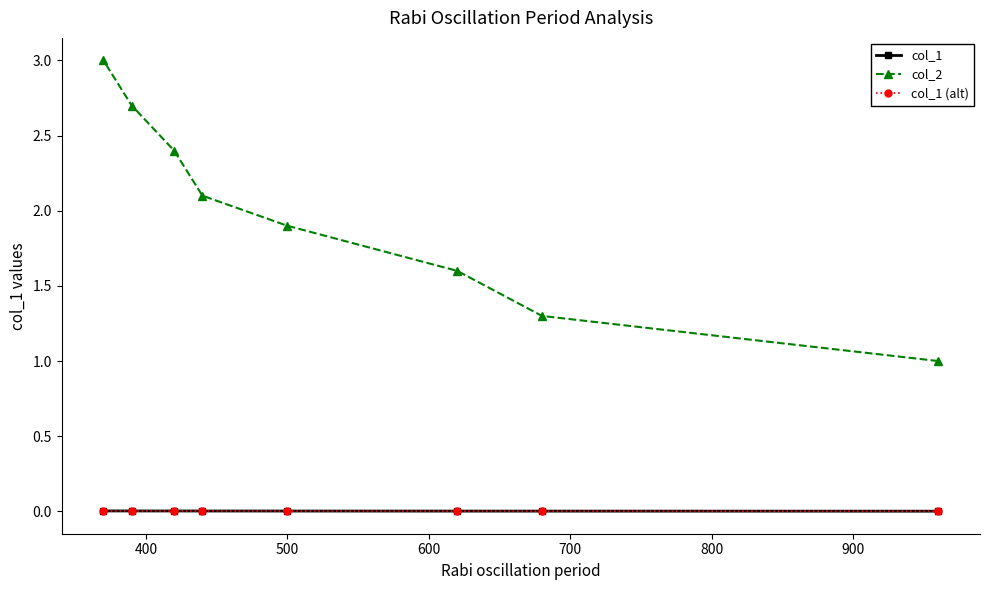

What is the difference between the second highest and minimum values in the col_2 series?

1.7